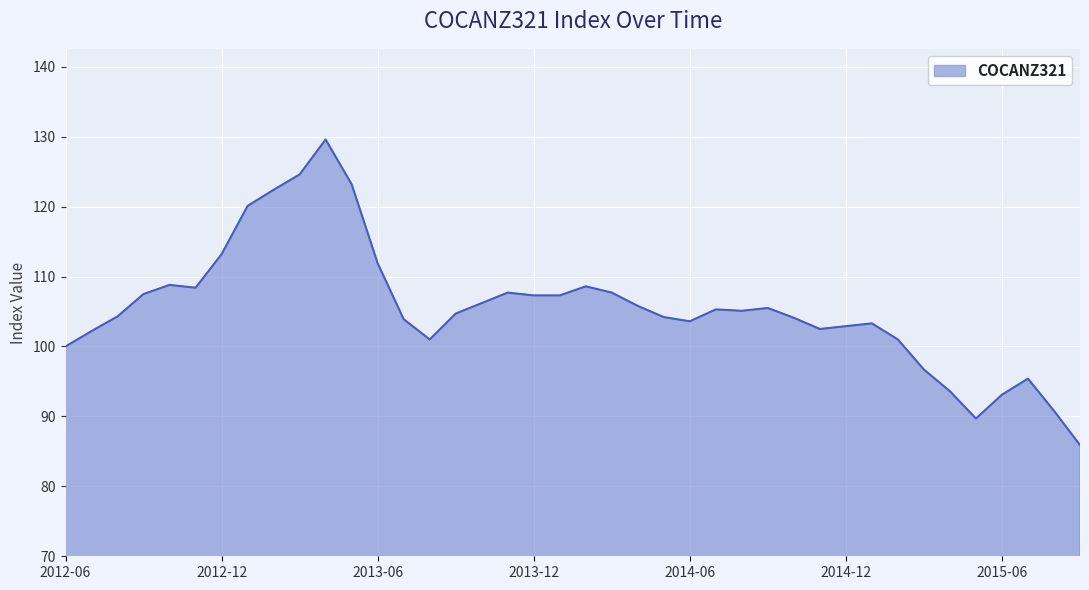

What is the minimum value shown in the chart?

85.9